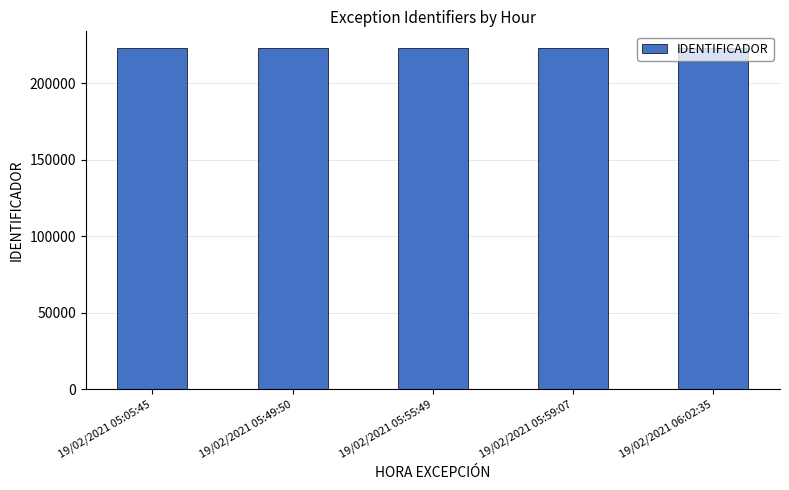

What is the minimum value shown in the chart?

222627